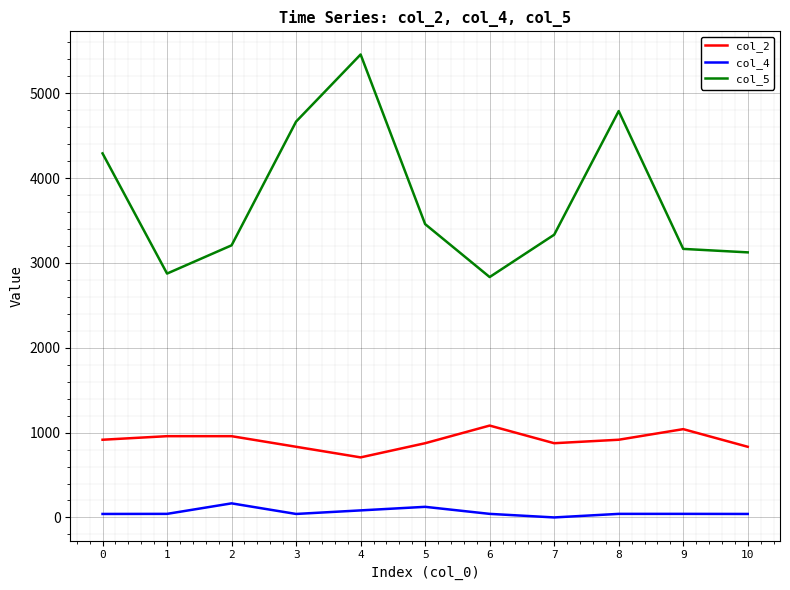

Is this an area chart (filled region under the line)?

No